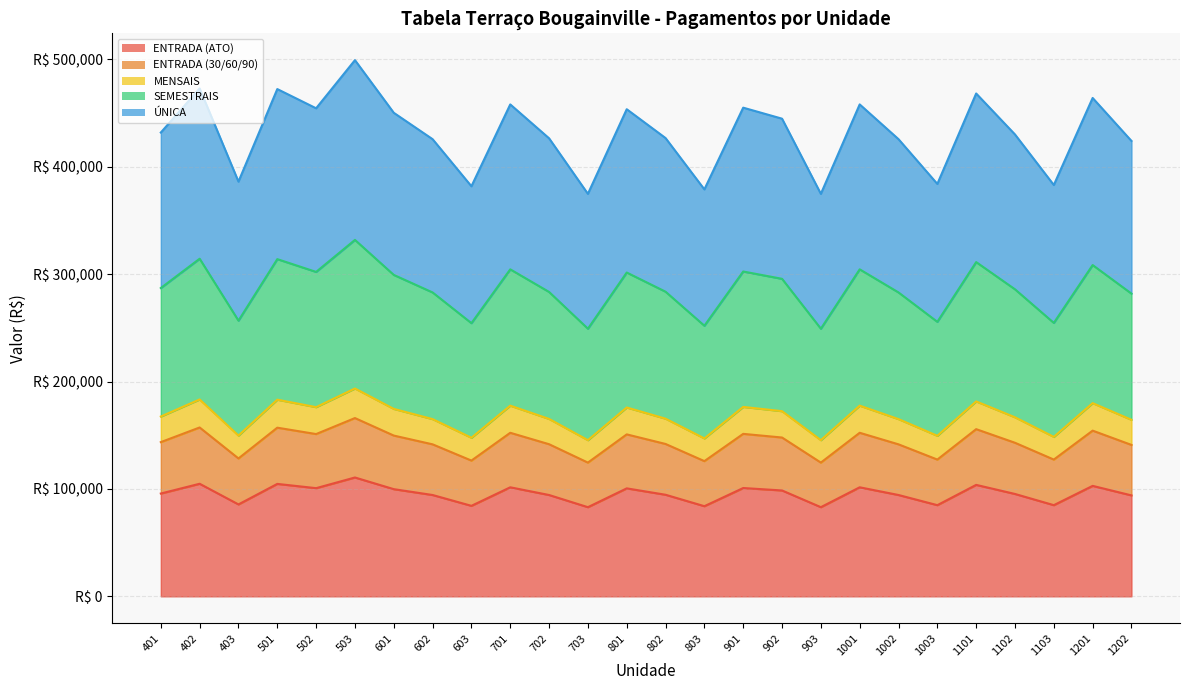

Is the value of ÚNICA at 801 greater than the value of MENSAIS at 1201?

Yes